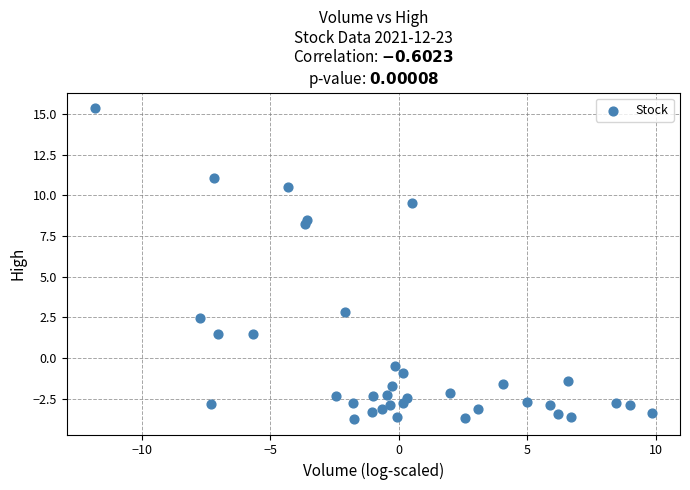

What Y value in the scatter plot is closest to 5?

2.8